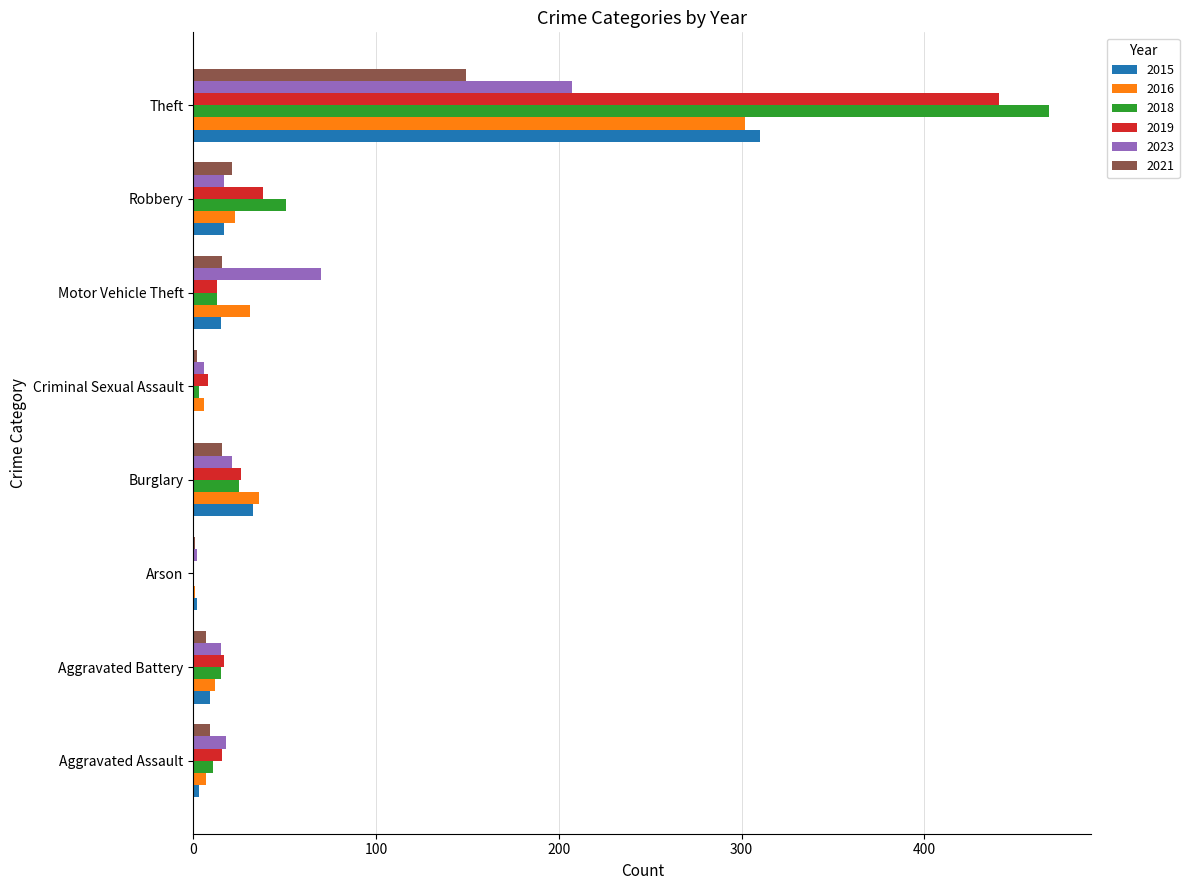

The 2016 series shows 59 at Burglary. True or false?

False